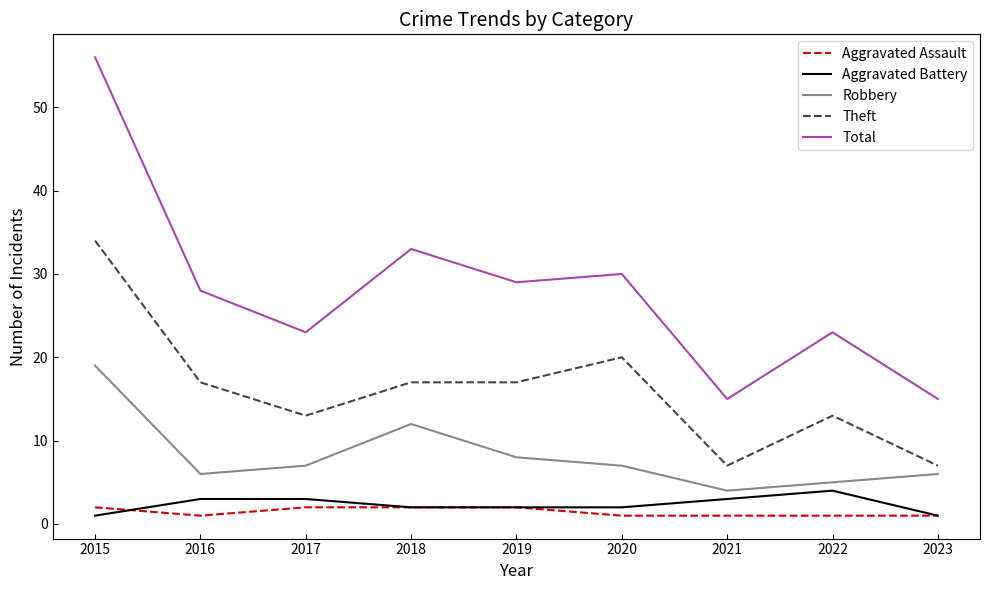

Which series has the largest total across all categories?

Total